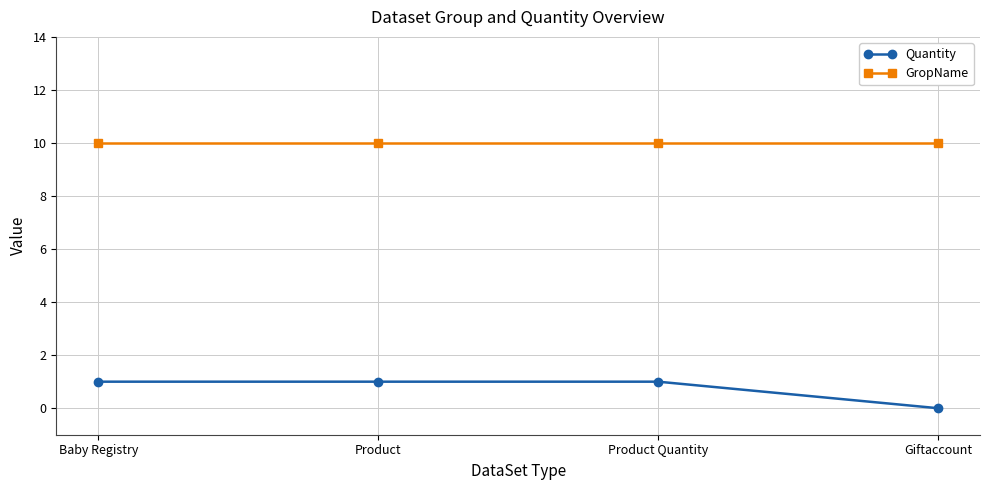

Which series has the largest total across all categories?

GropName